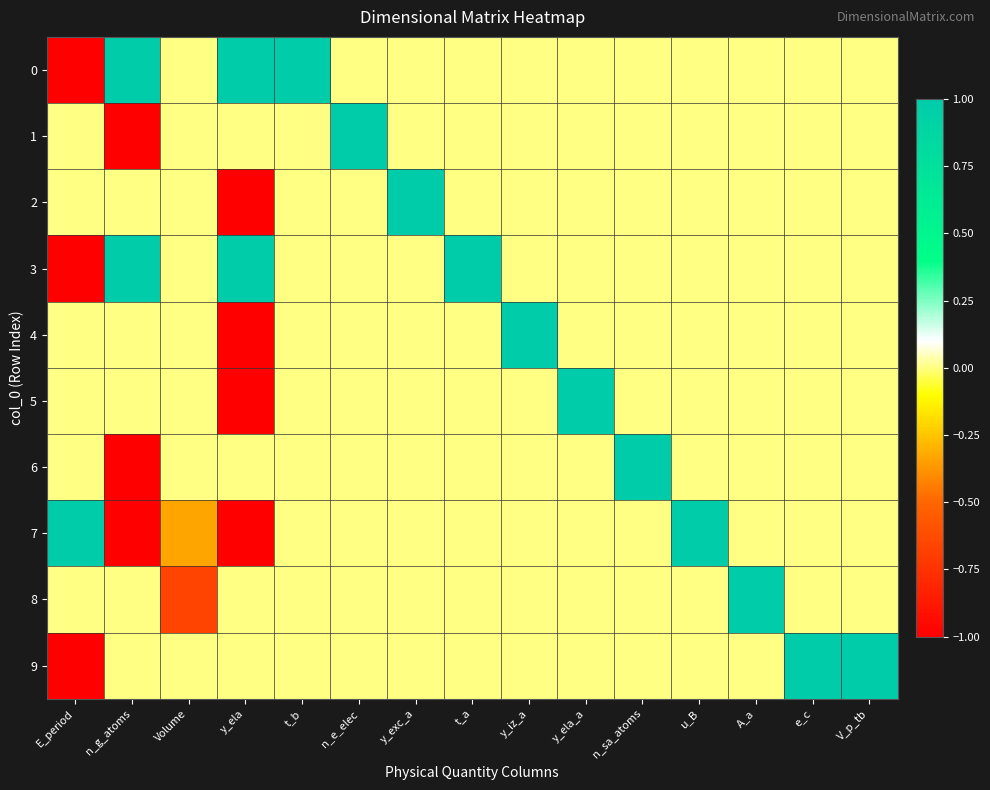

Rank the series at t_b from highest to lowest value.

0, 1, 2, 3, 4, 5, 6, 7, 8, 9